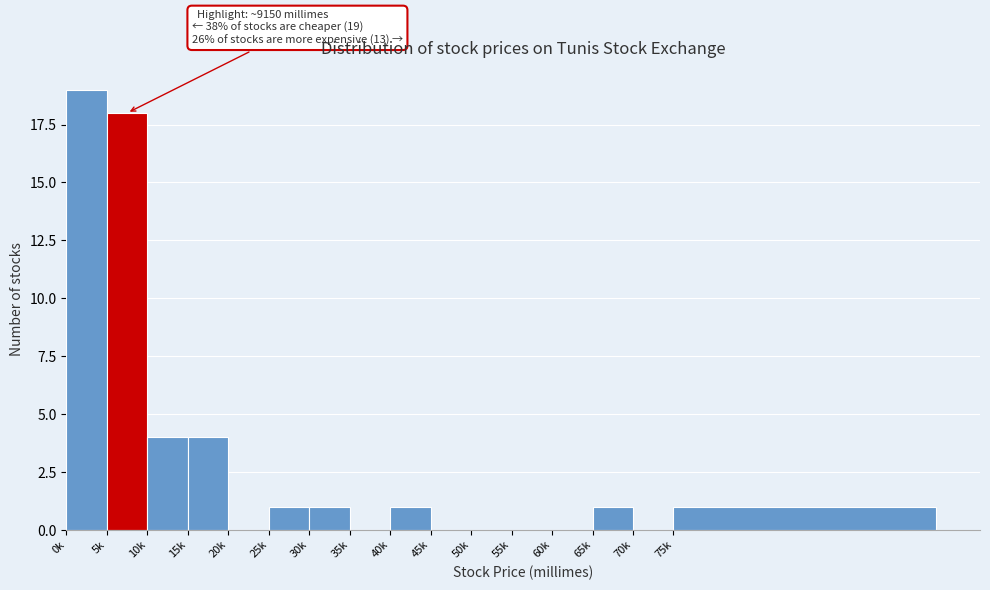

Reading left to right, what are all the values shown in this chart?

0k=19	5k=18	10k=4	15k=4	20k=0	25k=1	30k=1	35k=0	40k=1	45k=0	50k=0	55k=0	60k=0	65k=1	70k=0	75k=1